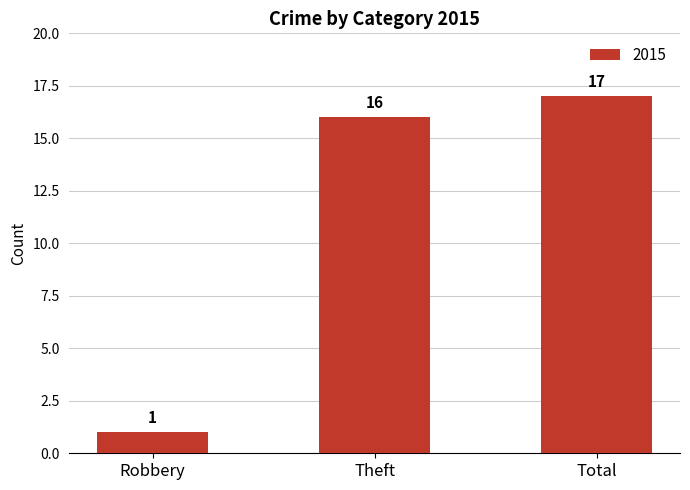

Which label corresponds to the smallest value in the chart?

Robbery